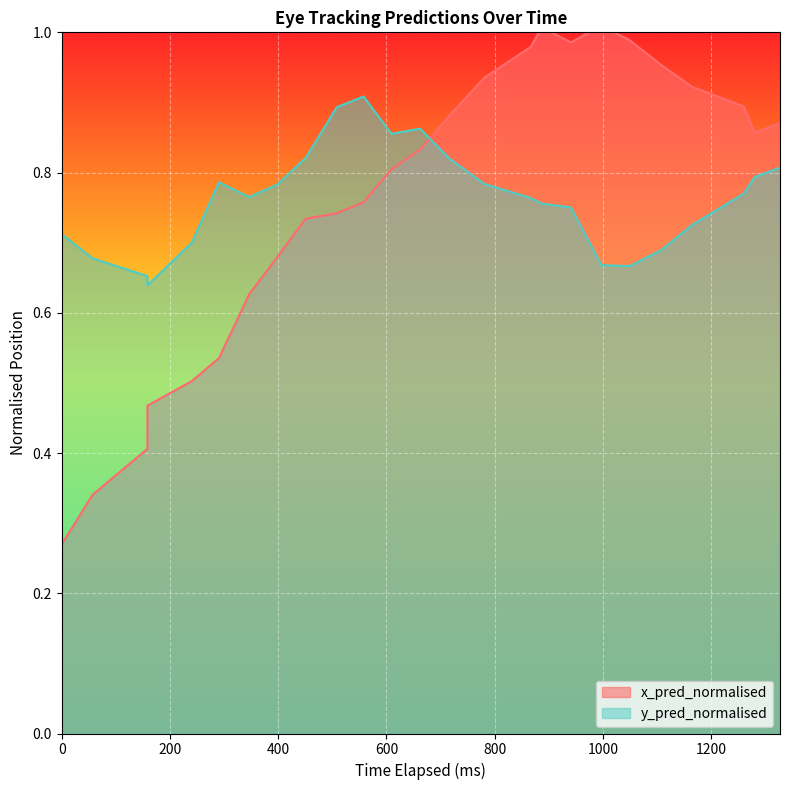

What is the sum of all x_pred_normalised values?

19.0